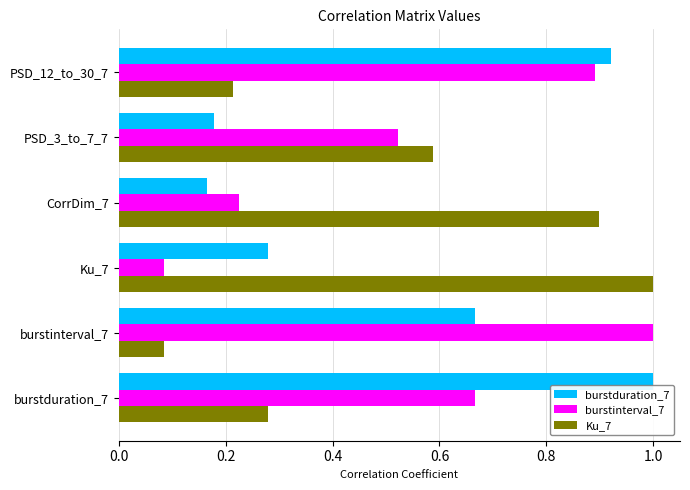

What is the spread (max minus min) of values at PSD_3_to_7_7?

0.4